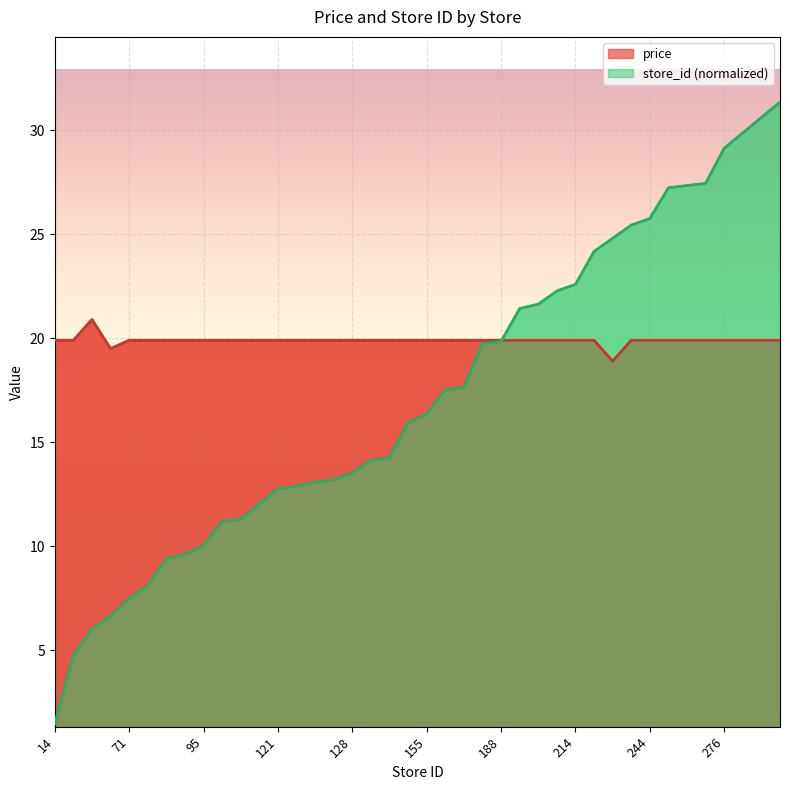

What is the average value of the price series?

19.9